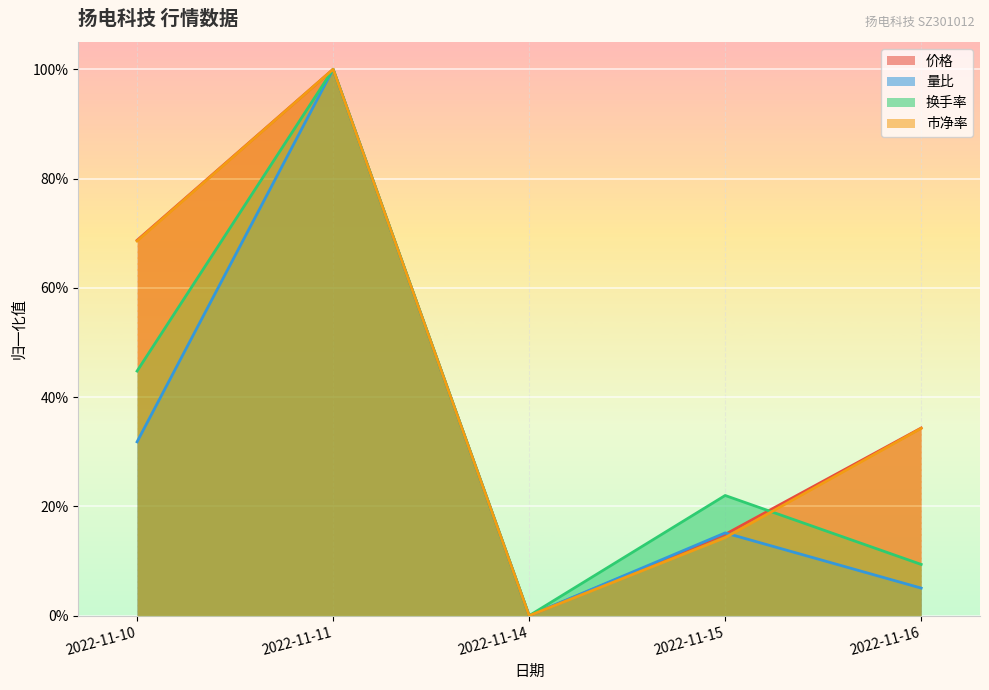

Does the chart display data point markers on the line(s)?

No